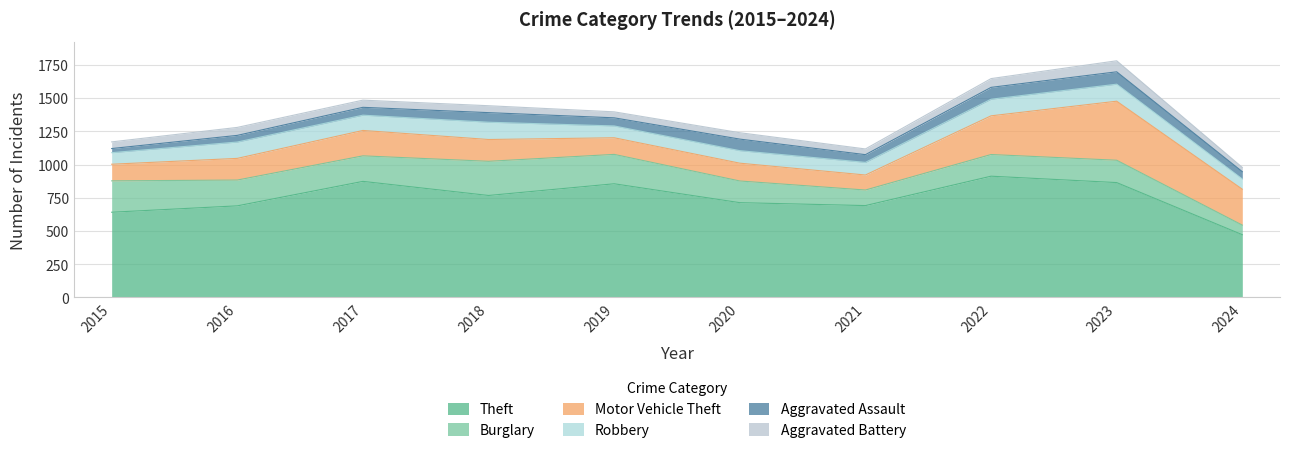

What is the maximum value for Theft?

912